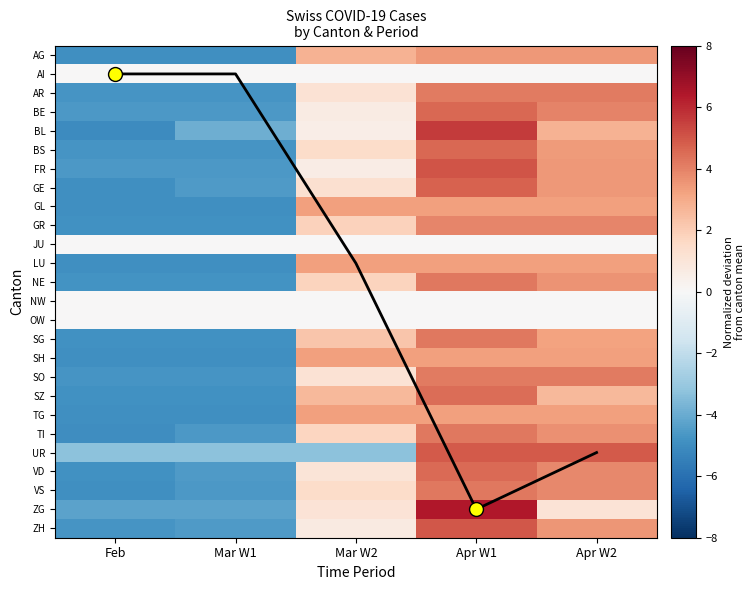

Rank the series by their maximum value, from lowest to highest.

AI, JU, NW, OW, GL, SH, LU, TG, AG, GR, AR, SO, NE, VS, TI, SG, SZ, VD, BS, BE, GE, UR, ZH, FR, BL, ZG